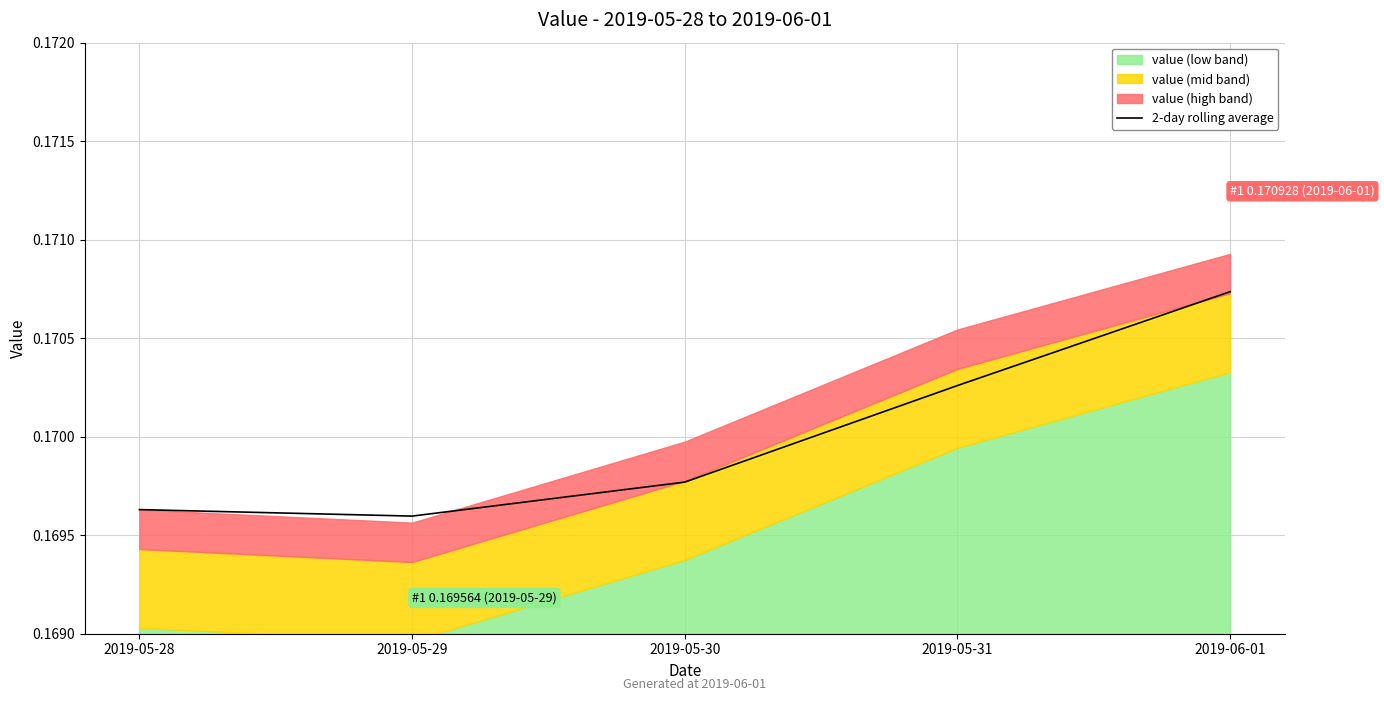

List the labels in order of value, largest first.

2019-06-01, 2019-05-31, 2019-05-30, 2019-05-28, 2019-05-29